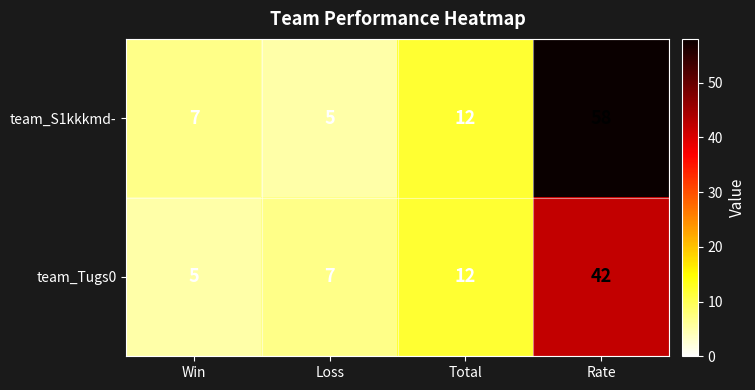

The value of team_Tugs0 at Total is 19. True or false?

False